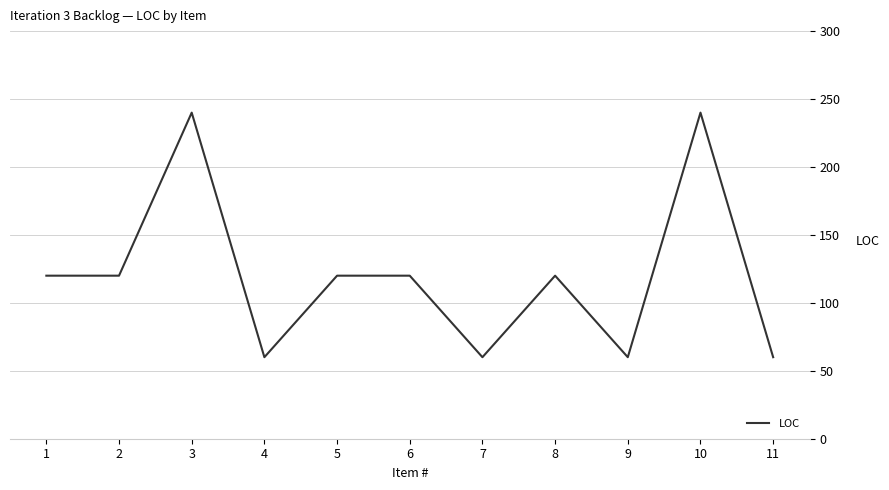

How many series are shown in this chart?

1